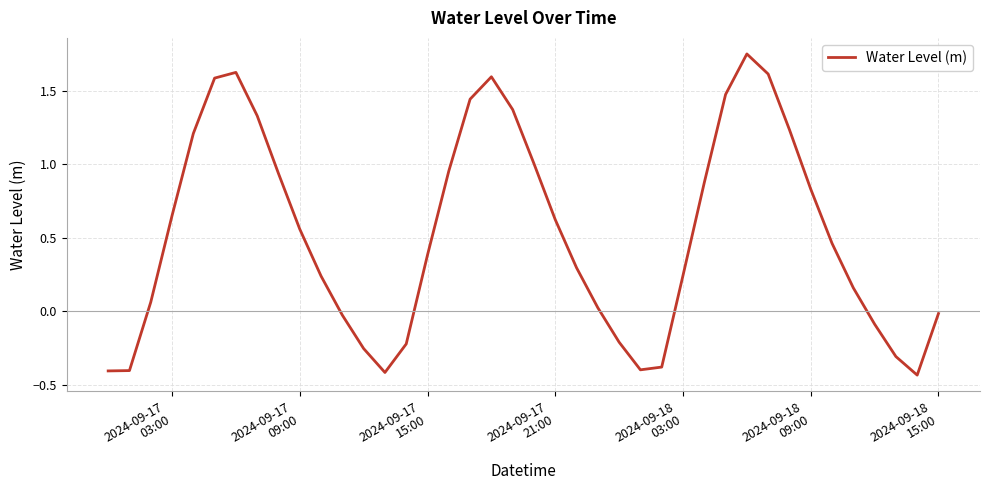

Does the chart have visible grid lines?

Yes